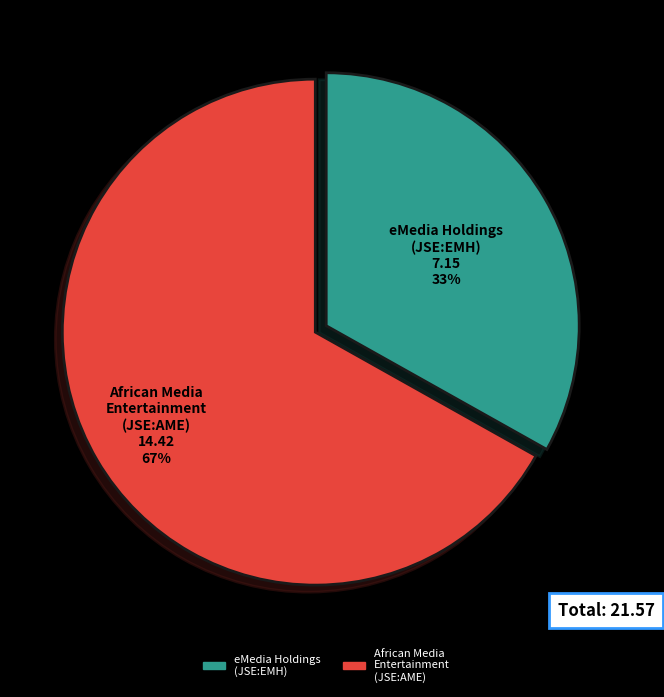

Is there any slice that represents more than half of the pie?

Yes